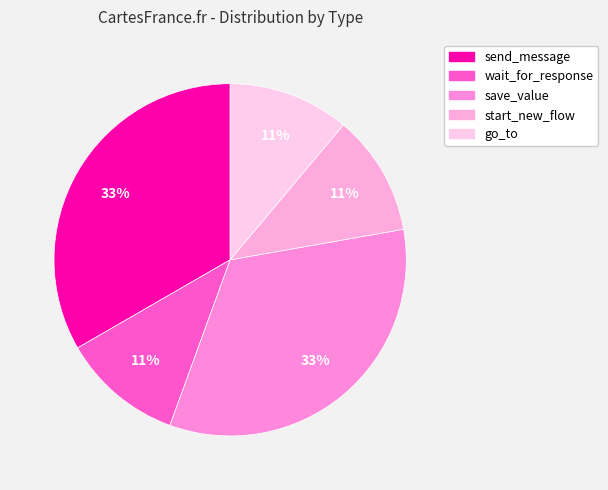

What is the largest slice in the pie chart?

send_message